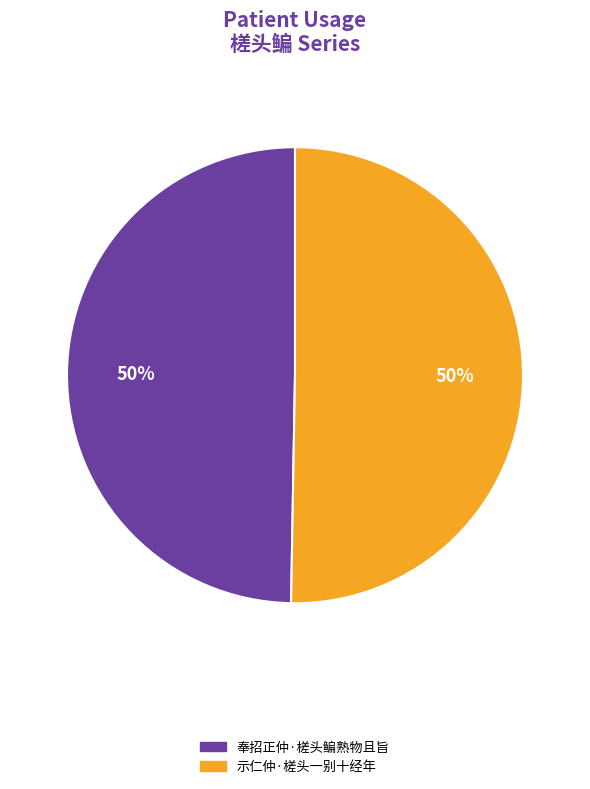

How many segments does this pie chart have?

2